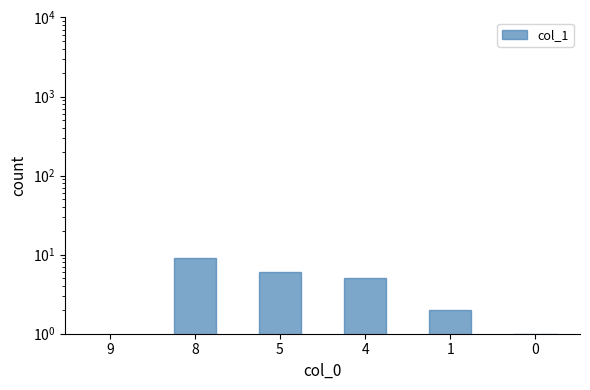

Which category has the lowest value across all series?

9